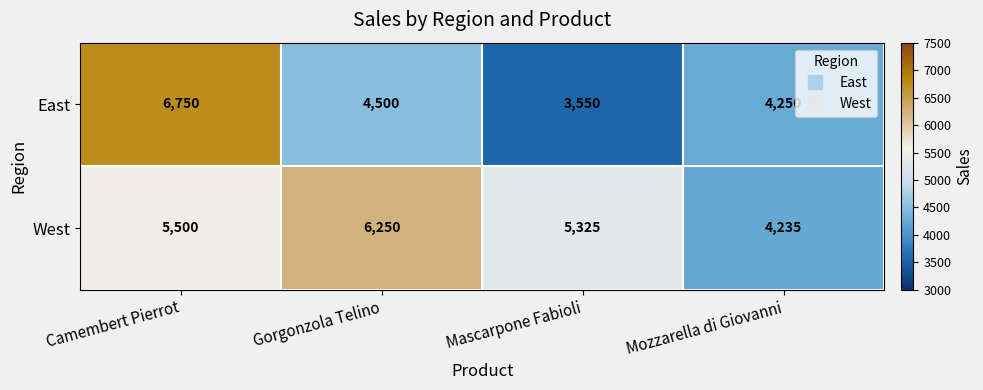

True or false: East has a value of 4250 at Mozzarella di Giovanni.

True